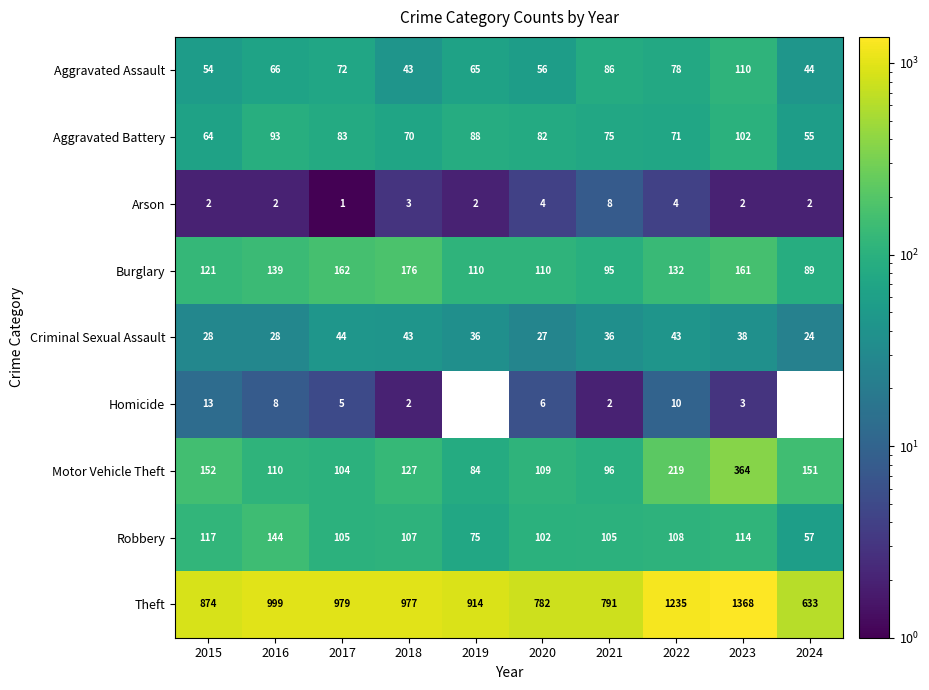

Where does the Criminal Sexual Assault series first go above 36?

2017